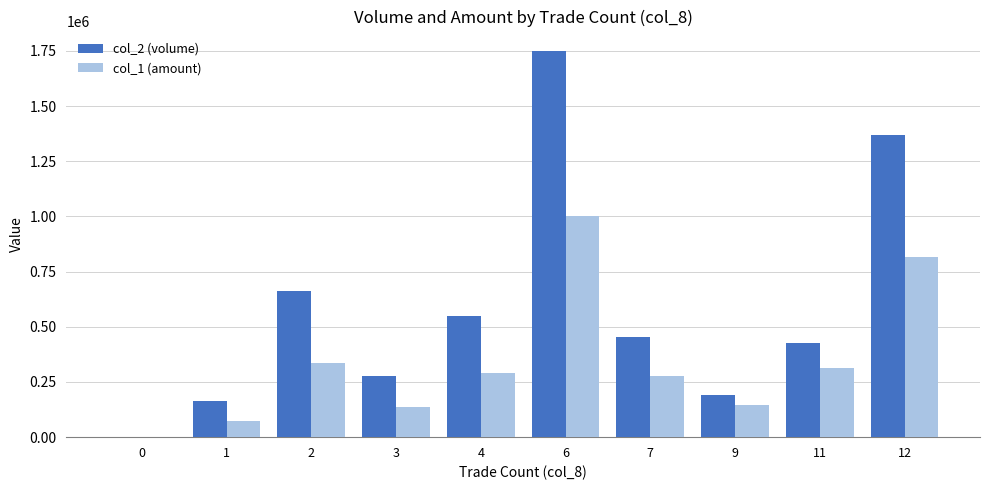

The value of col_2 (volume) at 3 is 275000. True or false?

True